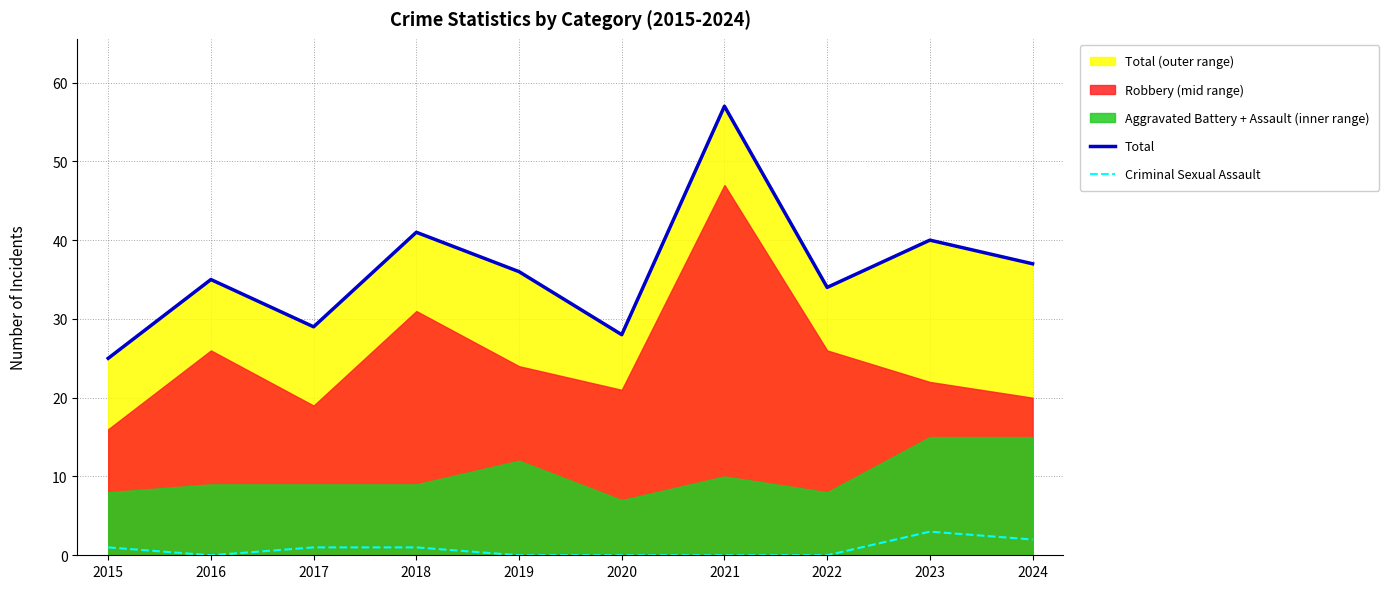

Reading left to right, transcribe all the data shown in this chart.

Total: 2015=25	2016=35	2017=29	2018=41	2019=36	2020=28	2021=57	2022=34	2023=40	2024=37
Criminal Sexual Assault: 2015=1	2016=0	2017=1	2018=1	2019=0	2020=0	2021=0	2022=0	2023=3	2024=2